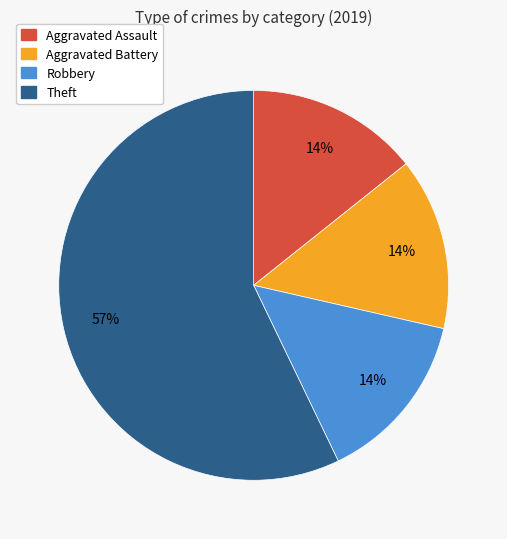

To the nearest percent, what is the difference between the largest and smallest slice percentages?

43%